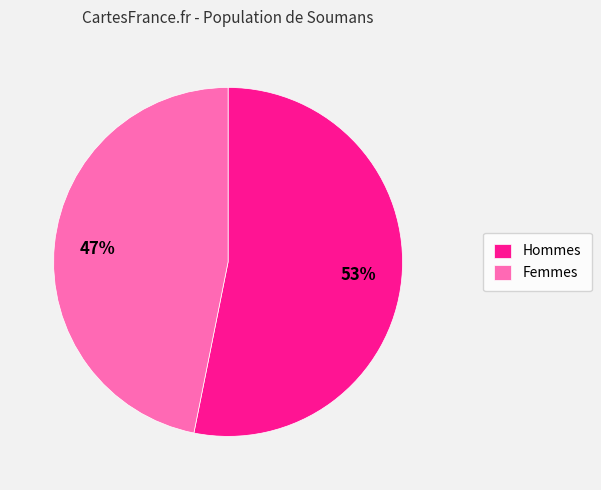

Which has a higher value, Femmes or Hommes?

Hommes